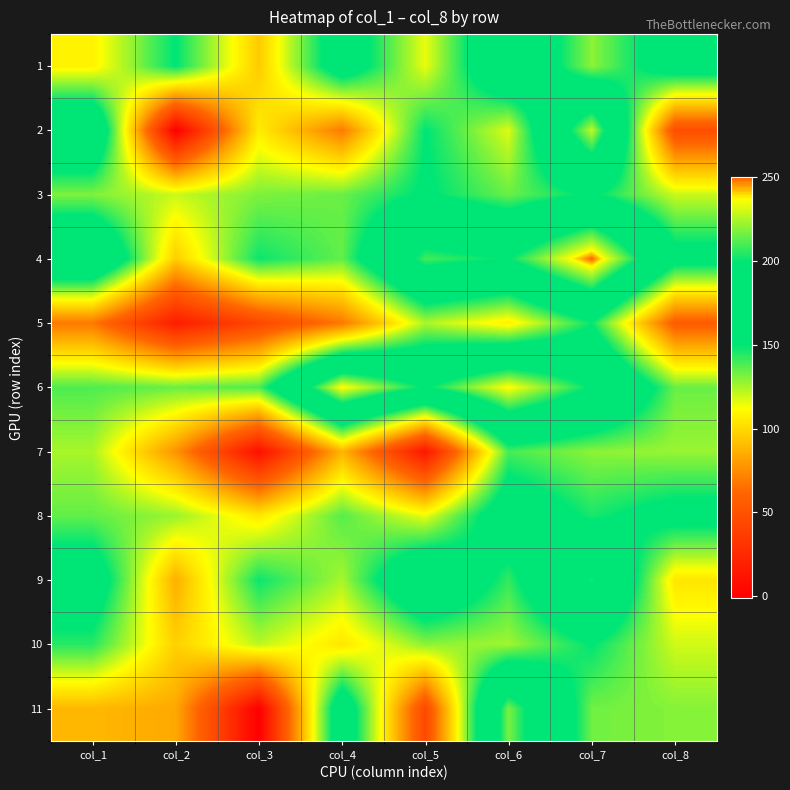

Reading right to left, what are all the values shown in this chart?

1: col_8=165	col_7=129	col_6=183	col_5=115	col_4=167	col_3=95	col_2=150	col_1=108
2: col_8=47	col_7=228	col_6=117	col_5=150	col_4=69	col_3=106	col_2=-1	col_1=184
3: col_8=120	col_7=152	col_6=134	col_5=152	col_4=134	col_3=131	col_2=120	col_1=131
4: col_8=159	col_7=250	col_6=199	col_5=209	col_4=135	col_3=148	col_2=96	col_1=189
5: col_8=56	col_7=148	col_6=107	col_5=124	col_4=68	col_3=43	col_2=17	col_1=68
6: col_8=134	col_7=198	col_6=238	col_5=198	col_4=238	col_3=138	col_2=134	col_1=138
7: col_8=127	col_7=129	col_6=139	col_5=13	col_4=88	col_3=9	col_2=77	col_1=125
8: col_8=158	col_7=146	col_6=168	col_5=115	col_4=137	col_3=105	col_2=127	col_1=135
9: col_8=104	col_7=203	col_6=142	col_5=184	col_4=125	col_3=148	col_2=86	col_1=167
10: col_8=119	col_7=150	col_6=126	col_5=129	col_4=104	col_3=122	col_2=97	col_1=144
11: col_8=130	col_7=133	col_6=217	col_5=44	col_4=171	col_3=-1	col_2=84	col_1=89